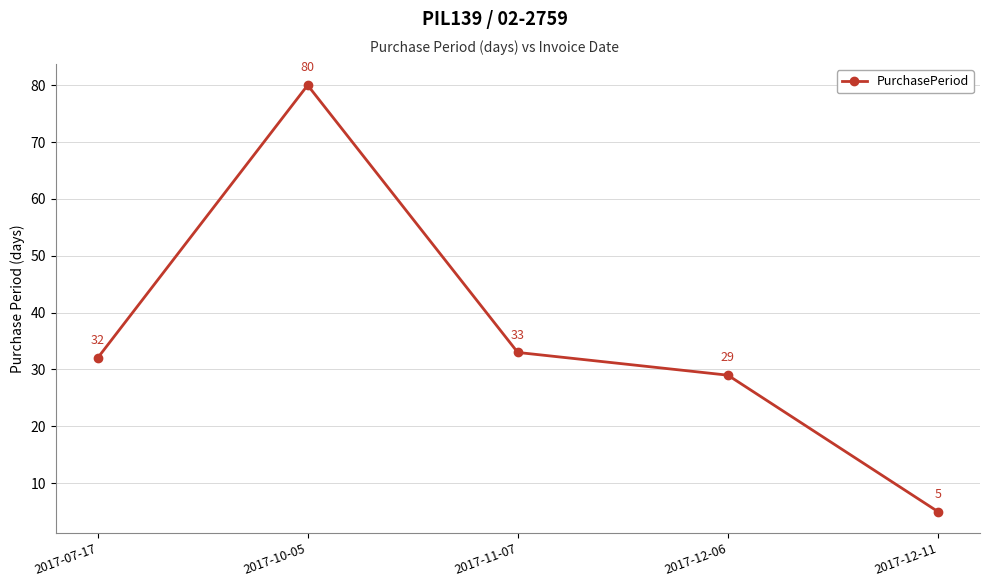

What is the maximum value shown in the chart?

80